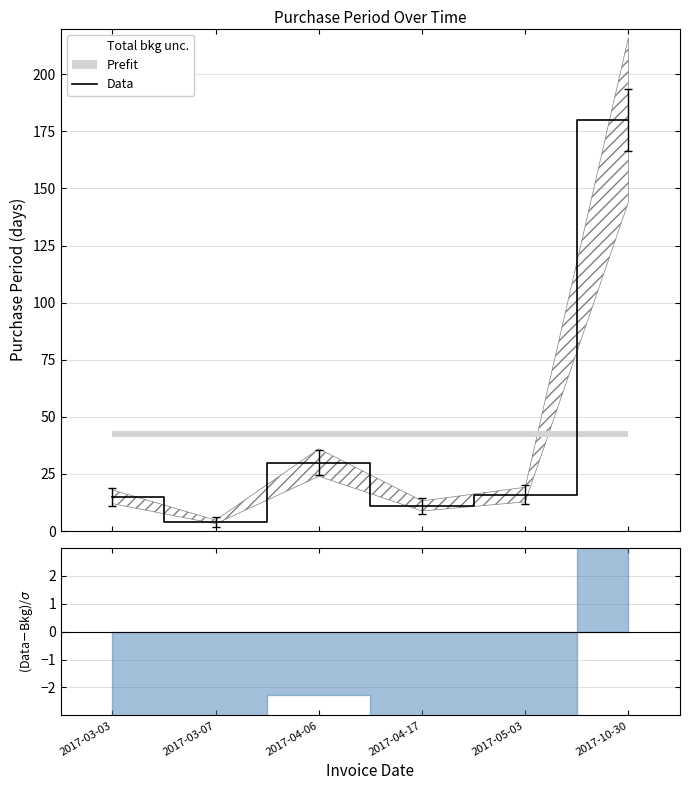

What is the sum of all values?

256